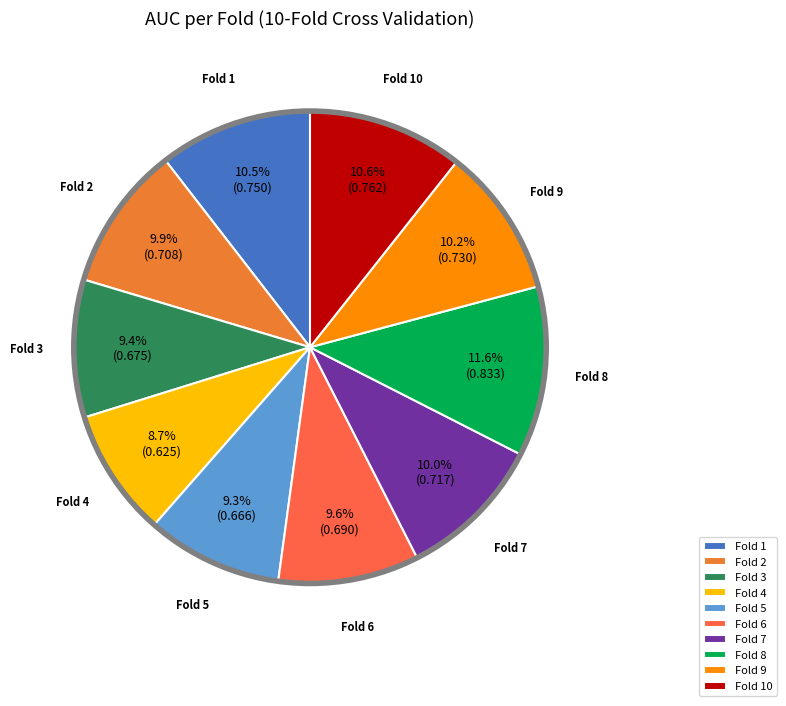

True or false: Fold 5 accounts for 9% of the total.

True